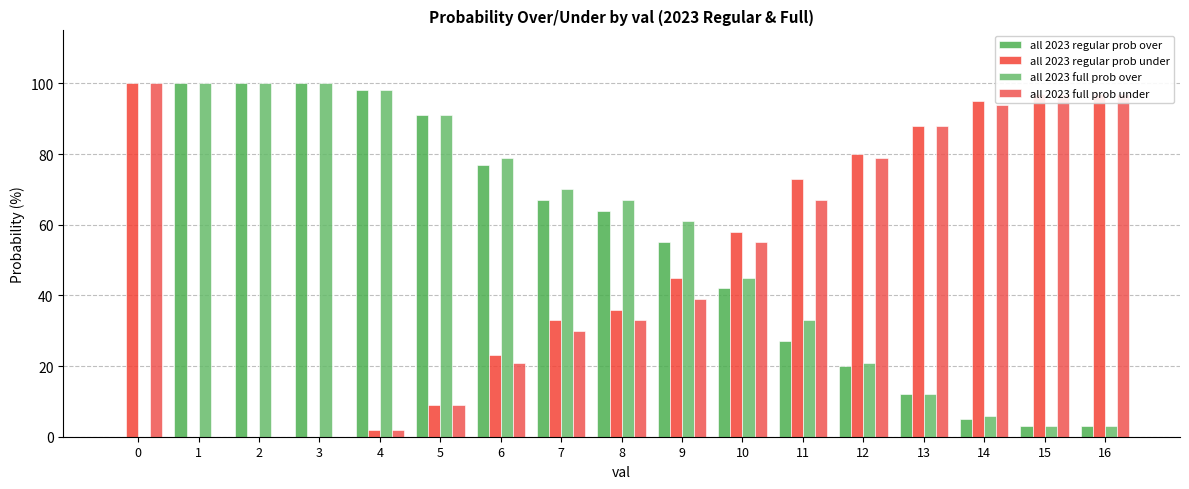

Reading left to right, what are all the values shown in this chart?

all 2023 regular prob over: 0	100	100	100	98	91	77	67	64	55	42	27	20	12	5	3	3
all 2023 regular prob under: 100	0	0	0	2	9	23	33	36	45	58	73	80	88	95	97	97
all 2023 full prob over: 0	100	100	100	98	91	79	70	67	61	45	33	21	12	6	3	3
all 2023 full prob under: 100	0	0	0	2	9	21	30	33	39	55	67	79	88	94	97	97